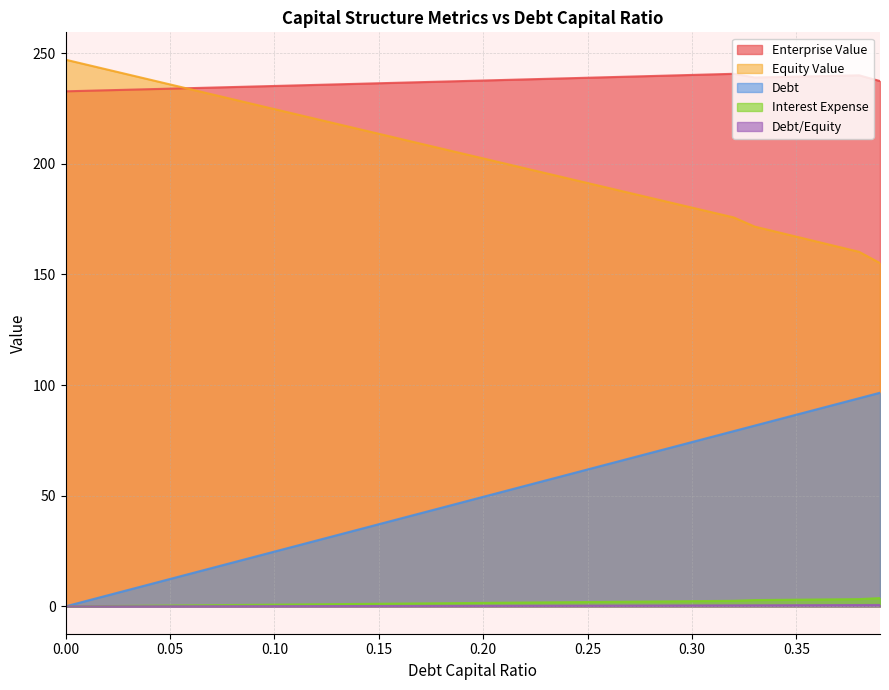

How many positive values does the debt series have?

39